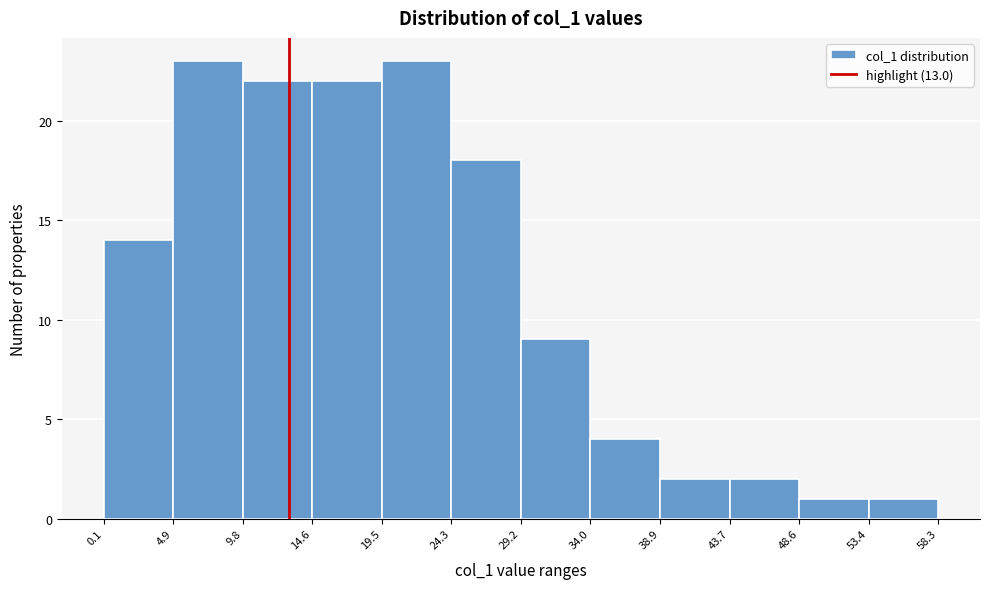

Reading left to right, transcribe this chart: for each bar, give the range it covers on the x-axis and its height. The values are not printed on the chart, so give them approximately, as read against the axis.

0.1 to 4.9: 14
4.9 to 9.8: 23
9.8 to 14.6: 22
14.6 to 19.5: 22
19.5 to 24.3: 23
24.3 to 29.2: 18
29.2 to 34.0: 9
34.0 to 38.9: 4
38.9 to 43.7: 2
43.7 to 48.6: 2
48.6 to 53.4: 1
53.4 to 58.3: 1